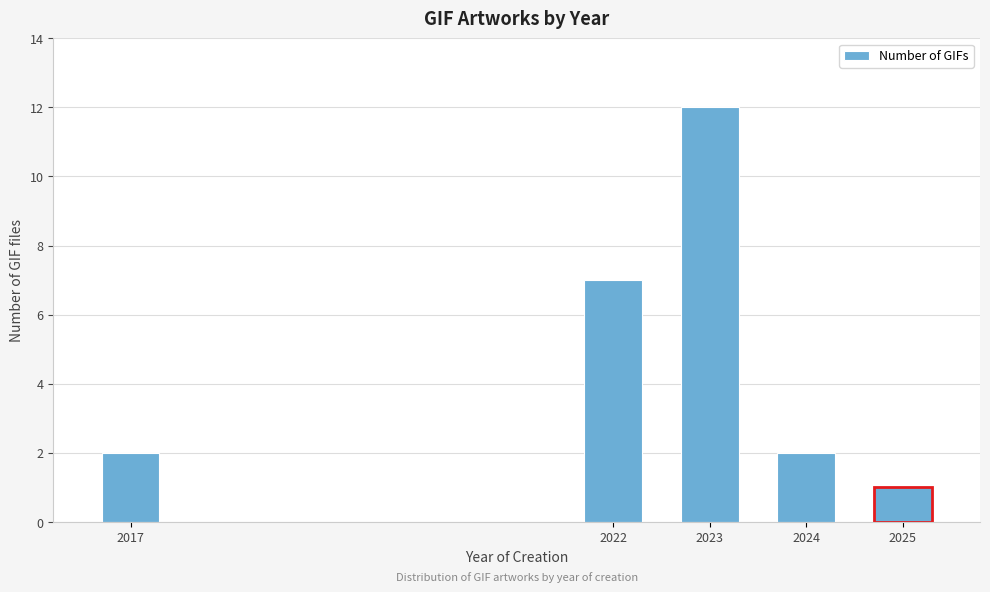

Reading left to right, transcribe all the data shown in this chart.

2017=2	2022=7	2023=12	2024=2	2025=1